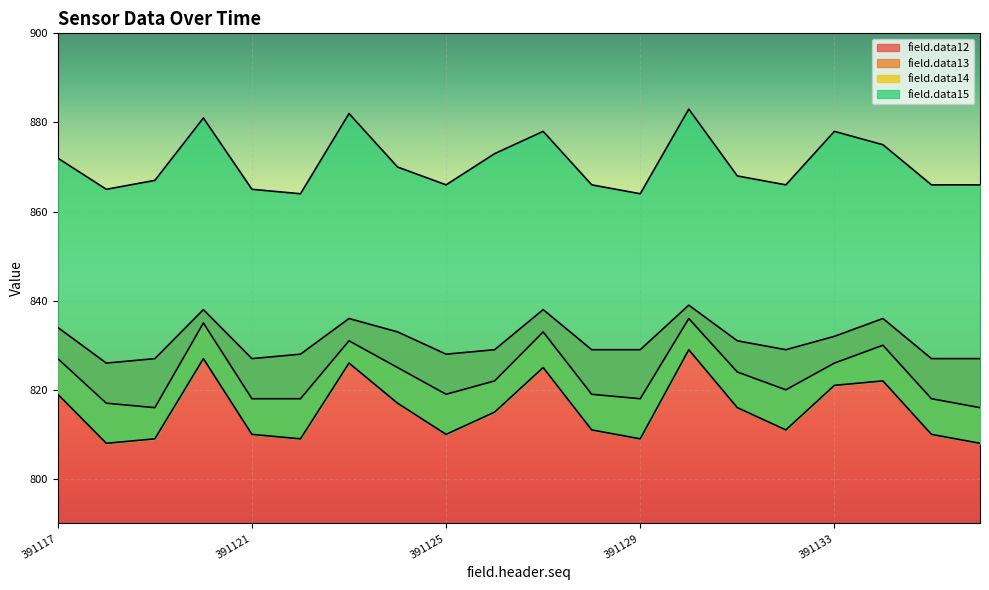

Reading left to right, list all the values displayed in this chart.

field.data12: 391117=834	391118=826	391119=827	391120=838	391121=827	391122=828	391123=836	391124=833	391125=828	391126=829	391127=838	391128=829	391129=829	391130=839	391131=831	391132=829	391133=832	391134=836	391135=827	391136=827
field.data13: 391117=827	391118=817	391119=816	391120=835	391121=818	391122=818	391123=831	391124=825	391125=819	391126=822	391127=833	391128=819	391129=818	391130=836	391131=824	391132=820	391133=826	391134=830	391135=818	391136=816
field.data14: 391117=819	391118=808	391119=809	391120=827	391121=810	391122=809	391123=826	391124=817	391125=810	391126=815	391127=825	391128=811	391129=809	391130=829	391131=816	391132=811	391133=821	391134=822	391135=810	391136=808
field.data15: 391117=872	391118=865	391119=867	391120=881	391121=865	391122=864	391123=882	391124=870	391125=866	391126=873	391127=878	391128=866	391129=864	391130=883	391131=868	391132=866	391133=878	391134=875	391135=866	391136=866